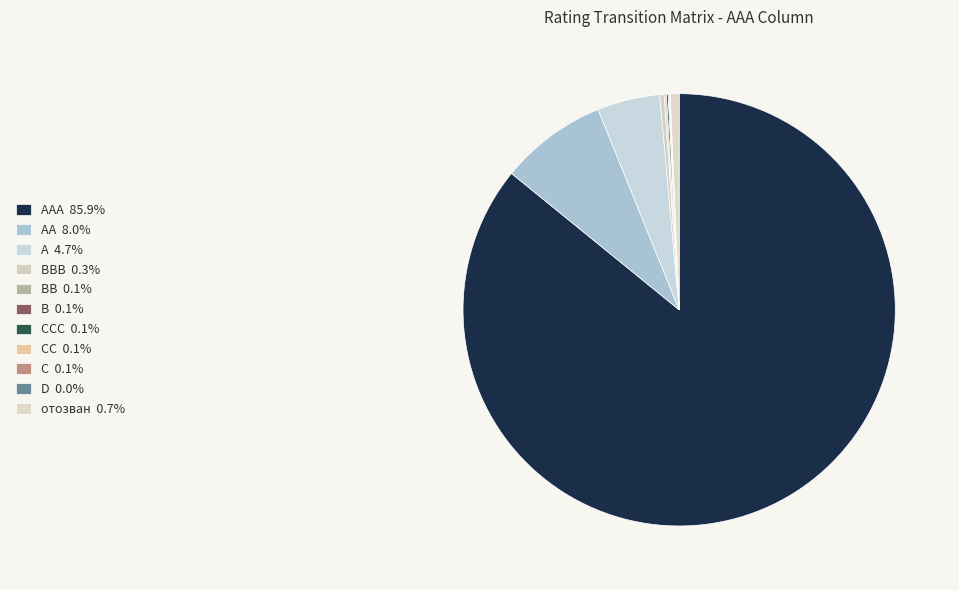

Which slice represents more than half of the pie?

AAA